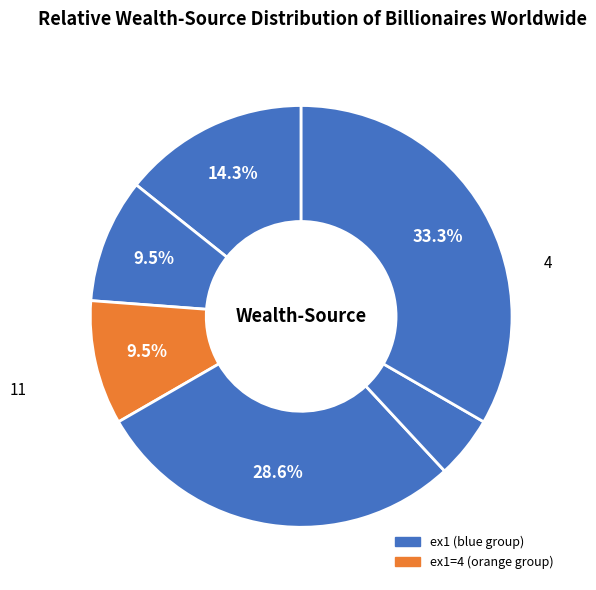

Is there any slice that represents more than half of the pie?

No